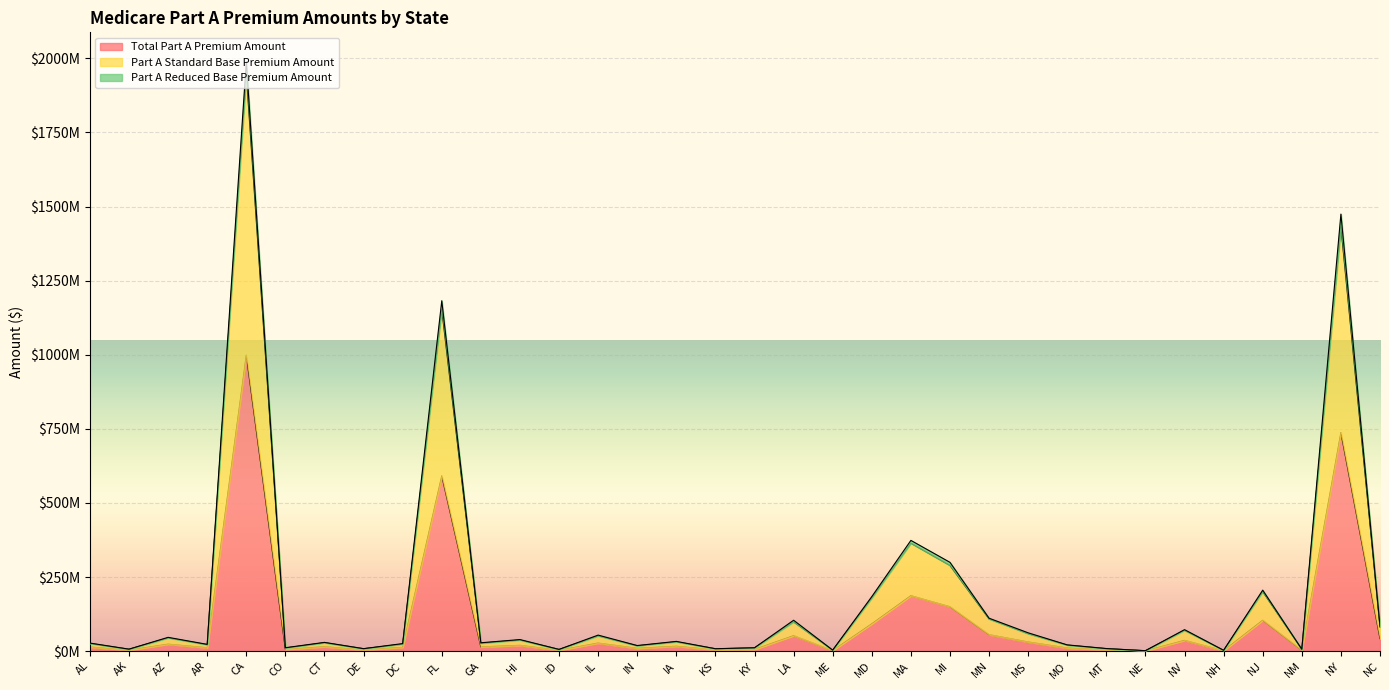

What is the difference between the highest and lowest values at IA?

16366193